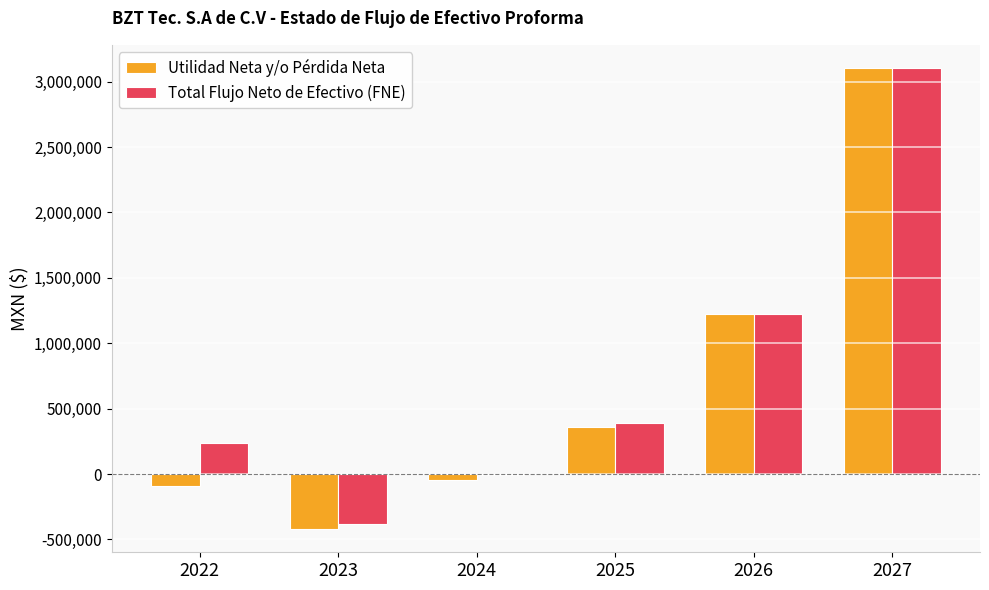

Between 2025 and 2027, which series saw the biggest shift?

Utilidad Neta y/o Pérdida Neta